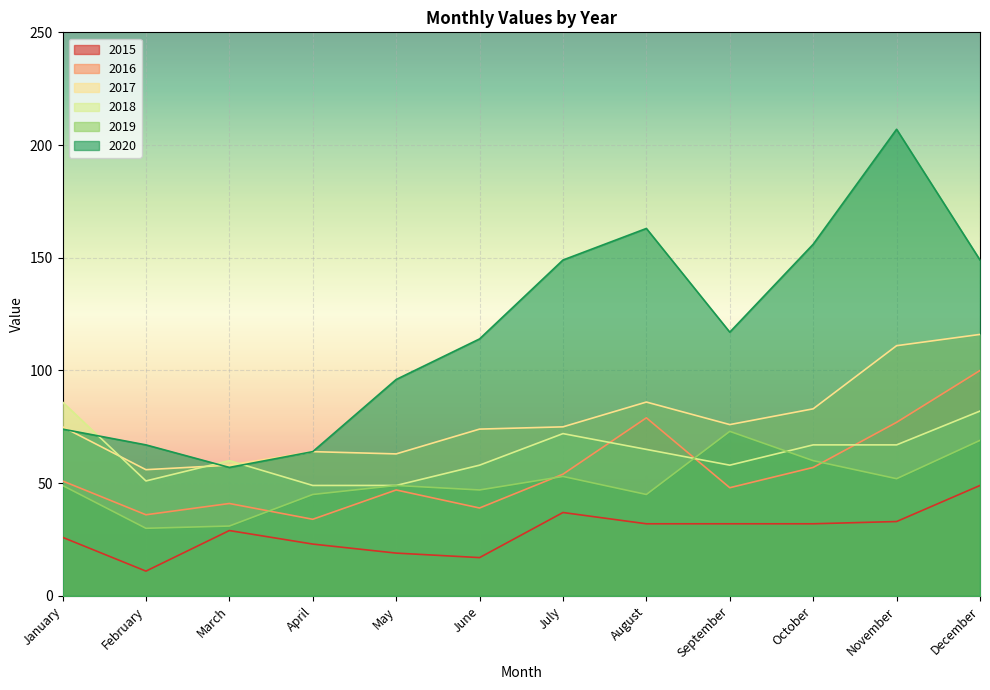

Is the value of 2016 at October greater than the value of 2015 at October?

Yes